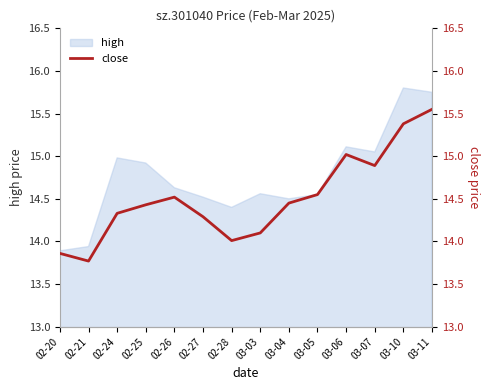

At which category does the chart reach its minimum across all series?

02-21